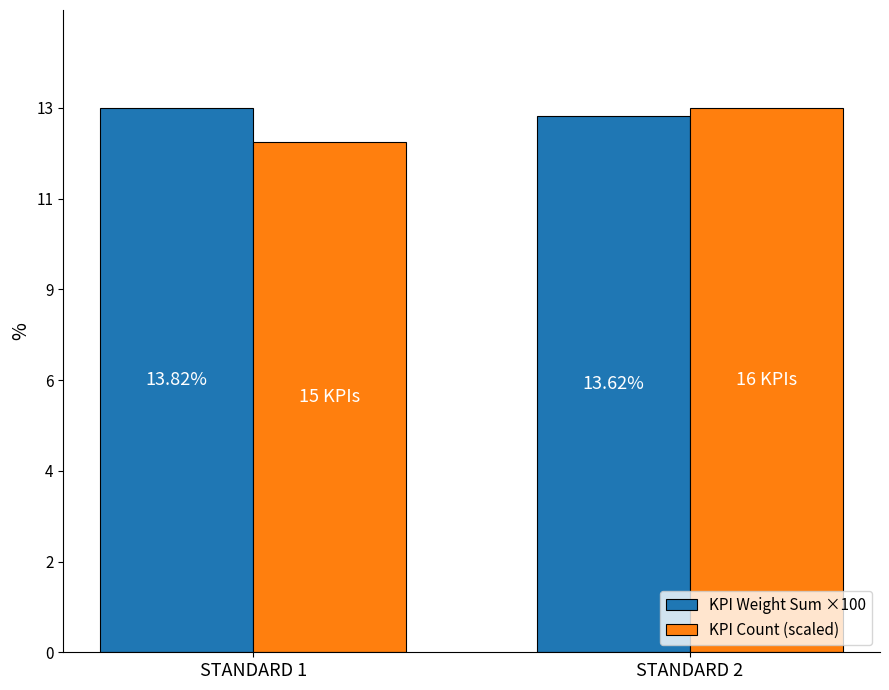

Reading left to right, list all the values displayed in this chart.

KPI Weight Sum ×100: STANDARD 1=13.8	STANDARD 2=13.6
KPI Count (scaled): STANDARD 1=13.0	STANDARD 2=13.8